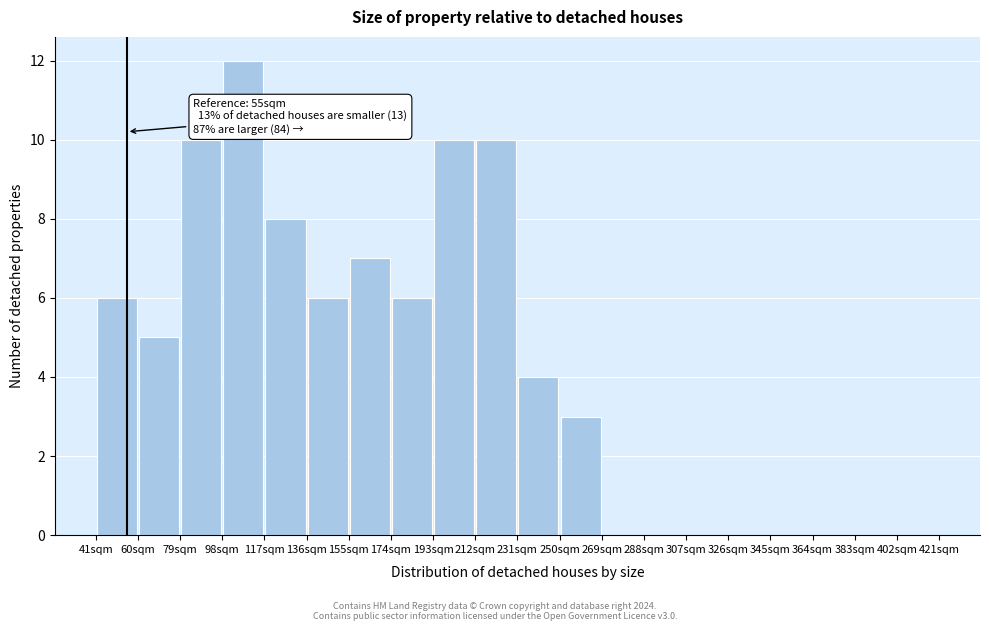

Over which range of the x-axis is the bar tallest?

98 to 117